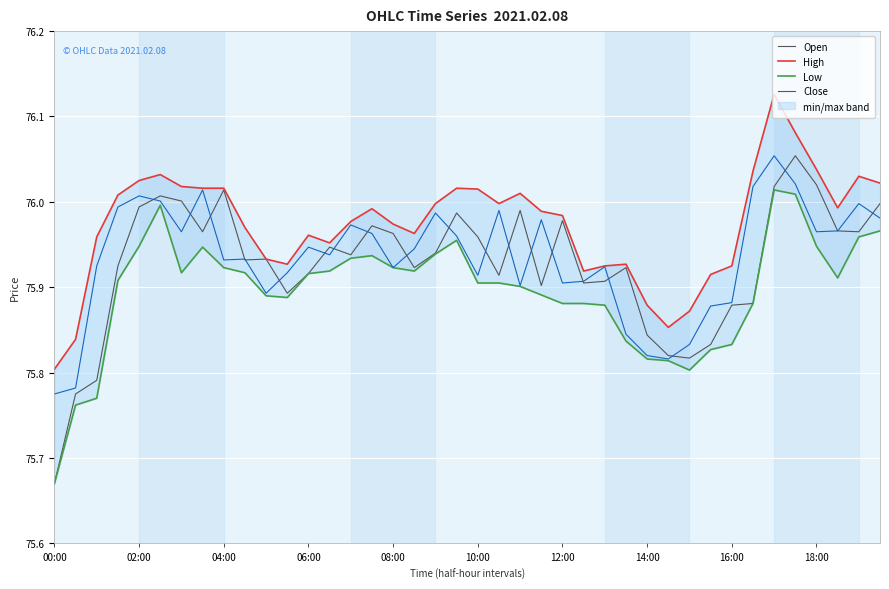

Between 21 and 00:00, which is larger?

21